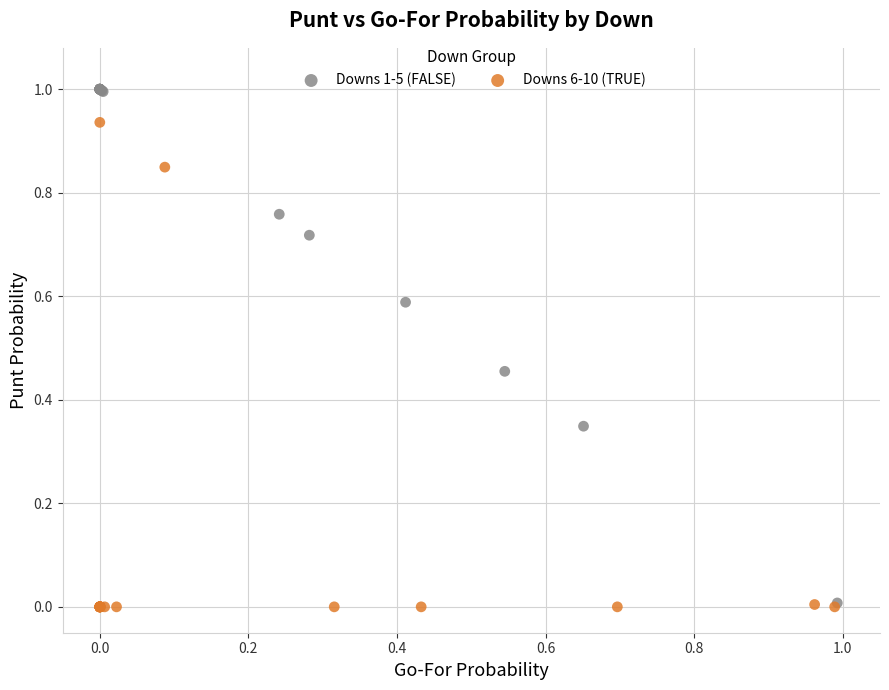

Which series contains the highest Y value?

Downs 1-5 (FALSE)